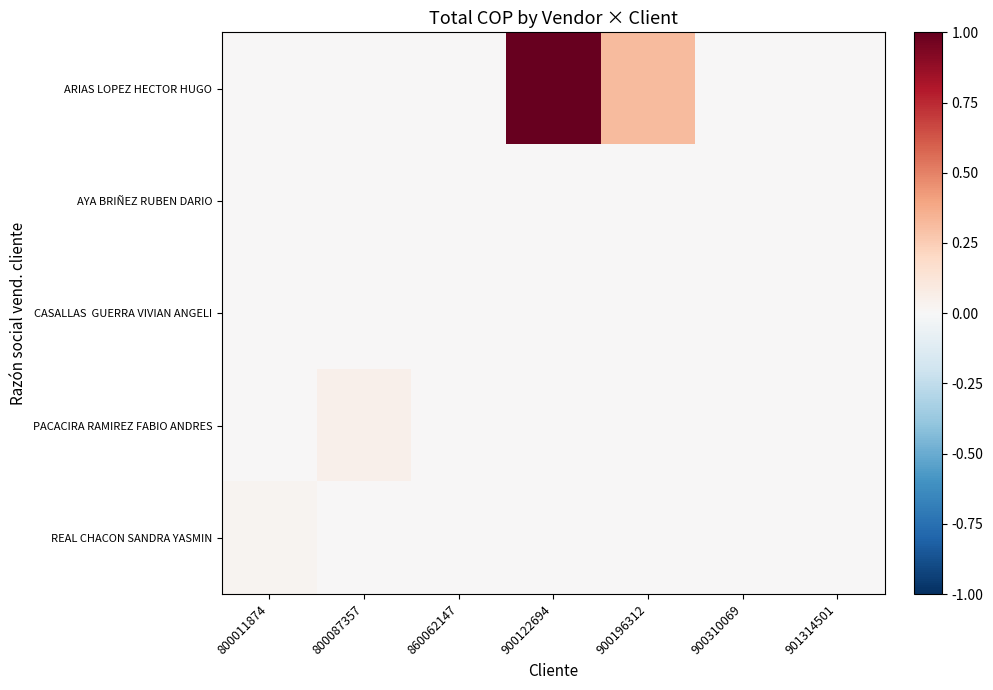

Reading left to right, what are all the values shown in this chart?

row_0: 800011874=0.0	800087357=0.0	860062147=0.0	900122694=1.0	900196312=0.3	900310069=0.0	901314501=0.0
row_1: 800011874=0.0	800087357=0.0	860062147=0.0	900122694=0.0	900196312=0.0	900310069=0.0	901314501=0.0
row_2: 800011874=0.0	800087357=0.0	860062147=0.0	900122694=0.0	900196312=0.0	900310069=0.0	901314501=0.0
row_3: 800011874=0.0	800087357=0.1	860062147=0.0	900122694=0.0	900196312=0.0	900310069=0.0	901314501=0.0
row_4: 800011874=0.0	800087357=0.0	860062147=0.0	900122694=0.0	900196312=0.0	900310069=0.0	901314501=0.0